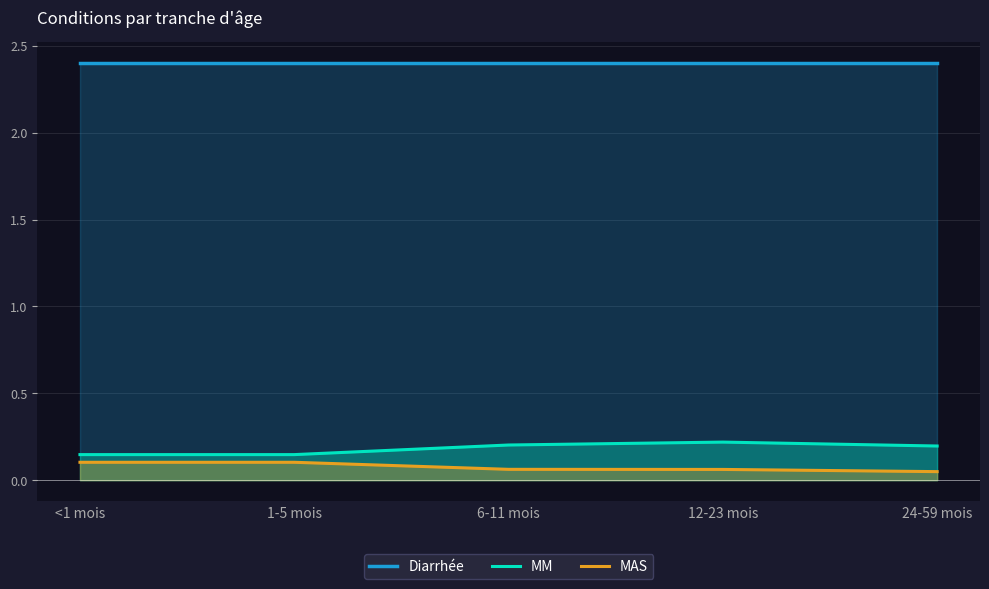

The value of MM at 6-11 mois is 0.3. True or false?

False